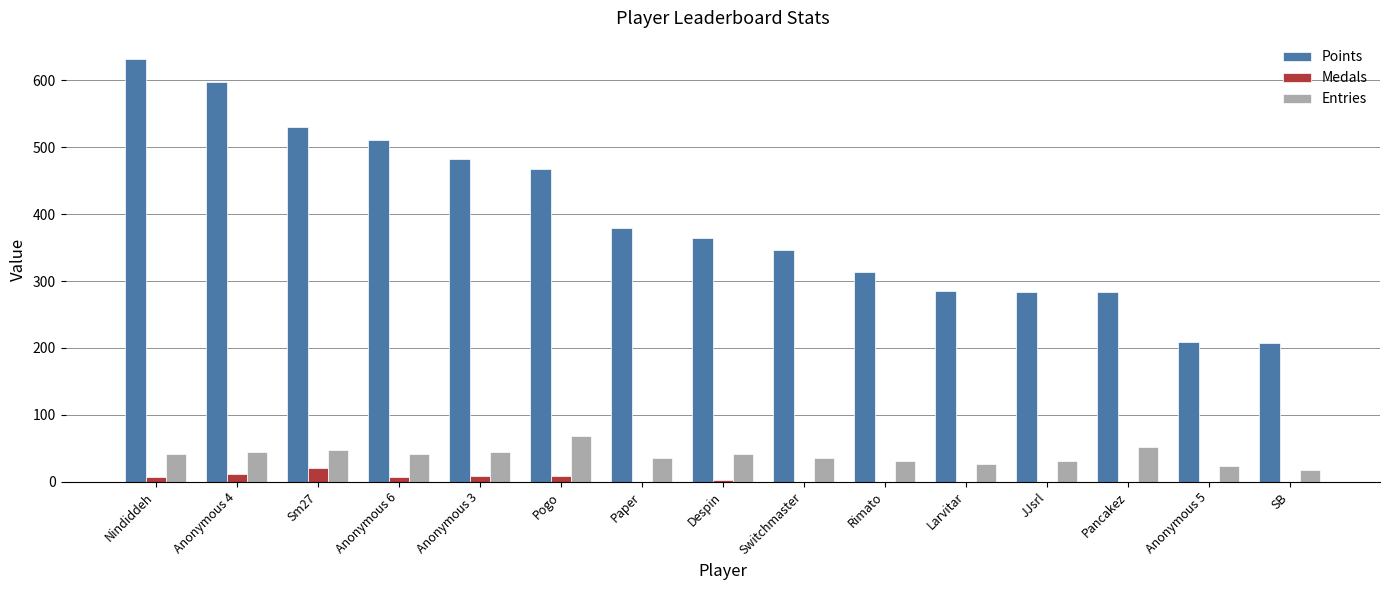

Is it true that Points equals 485 at Rimato?

False